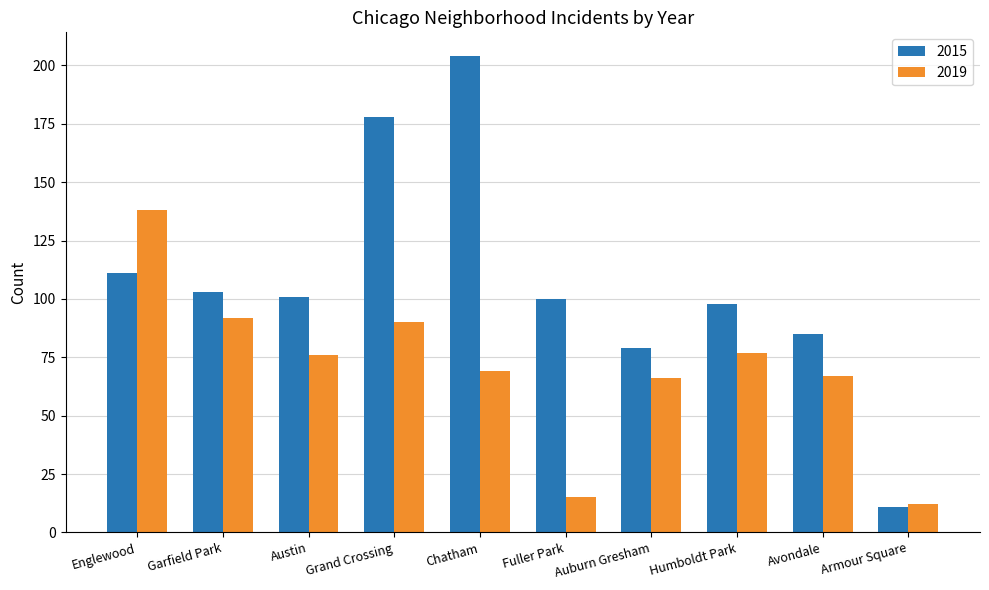

What is the value of the 2015 bar at the 2nd from the left?

103